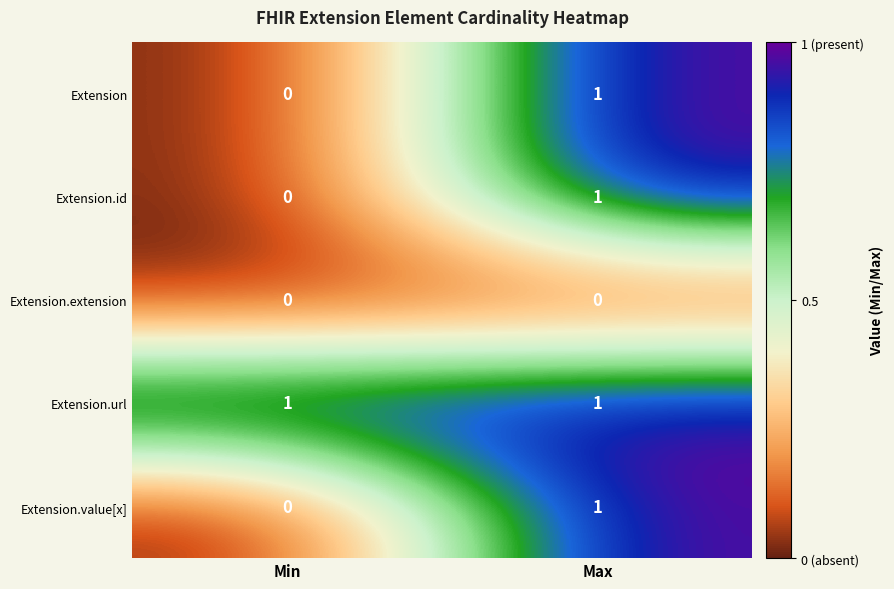

List the labels in order of Extension.value[x] value, smallest first.

Min, Max